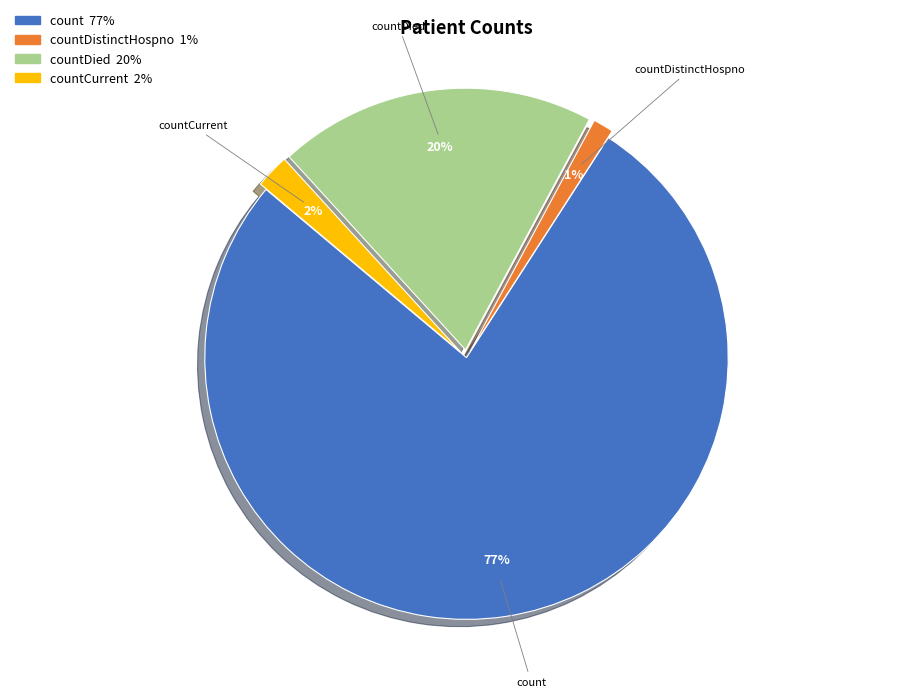

Is it true that count is 77% of the pie?

True